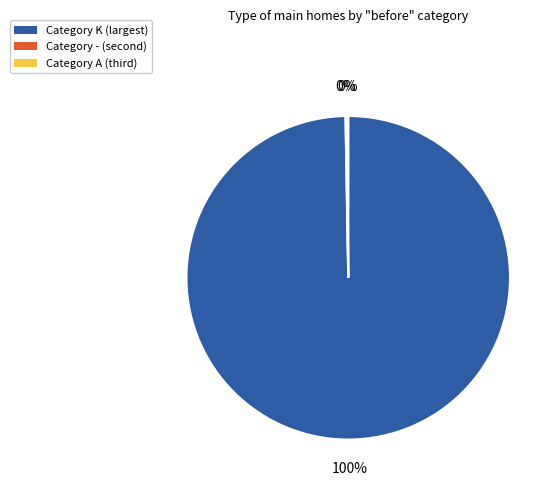

To the nearest percent, what is the average slice percentage?

33%